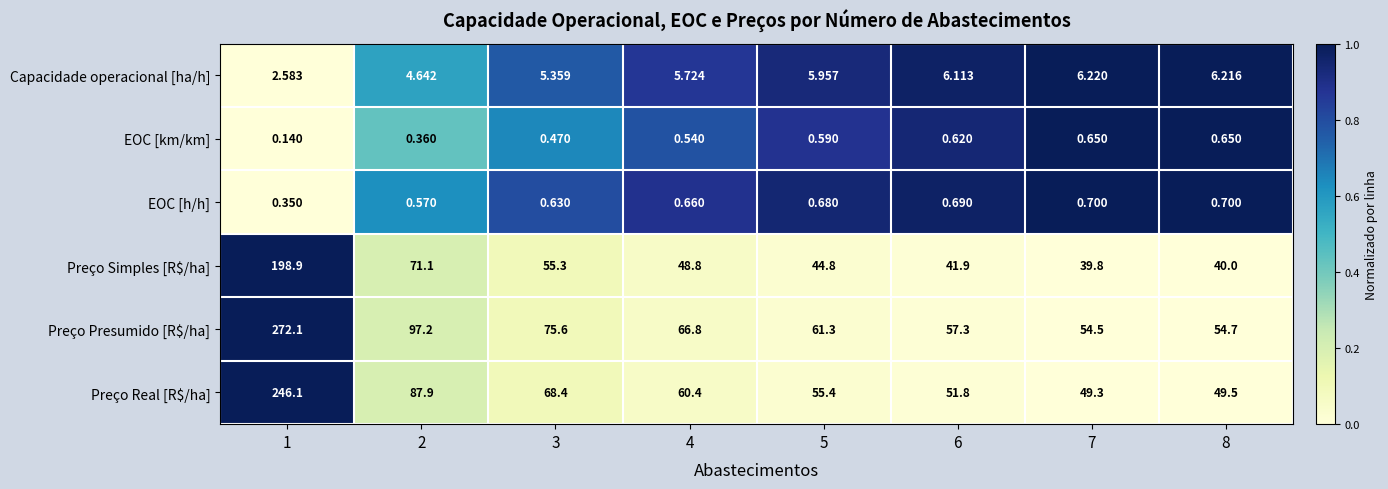

What is the total value across all series at 2?

261.8